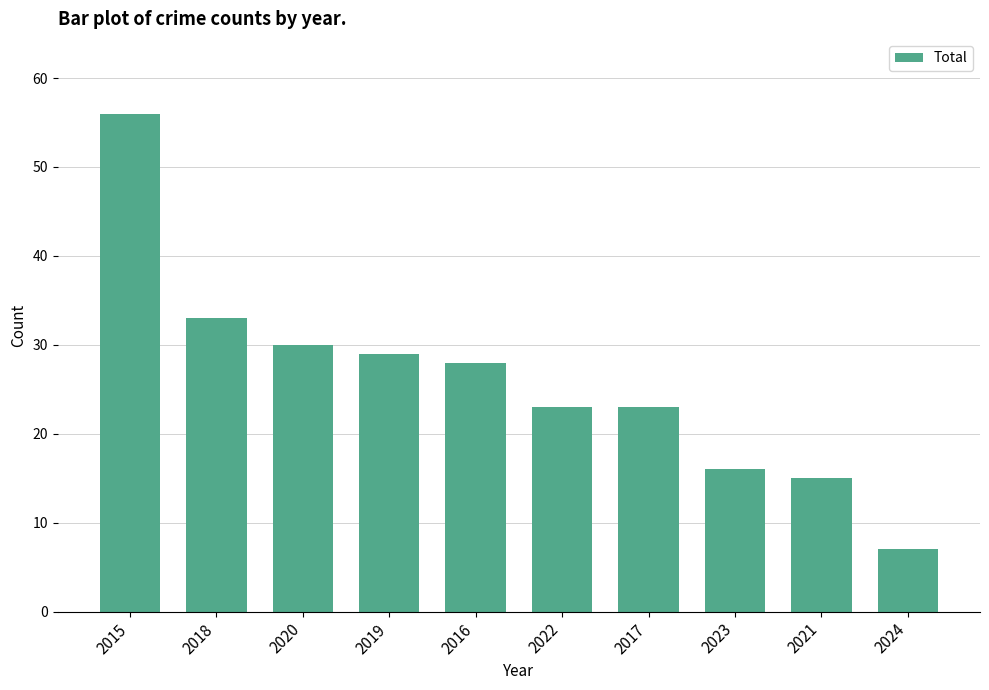

Reading right to left, transcribe all the data shown in this chart.

2024=7	2021=15	2023=16	2017=23	2022=23	2016=28	2019=29	2020=30	2018=33	2015=56